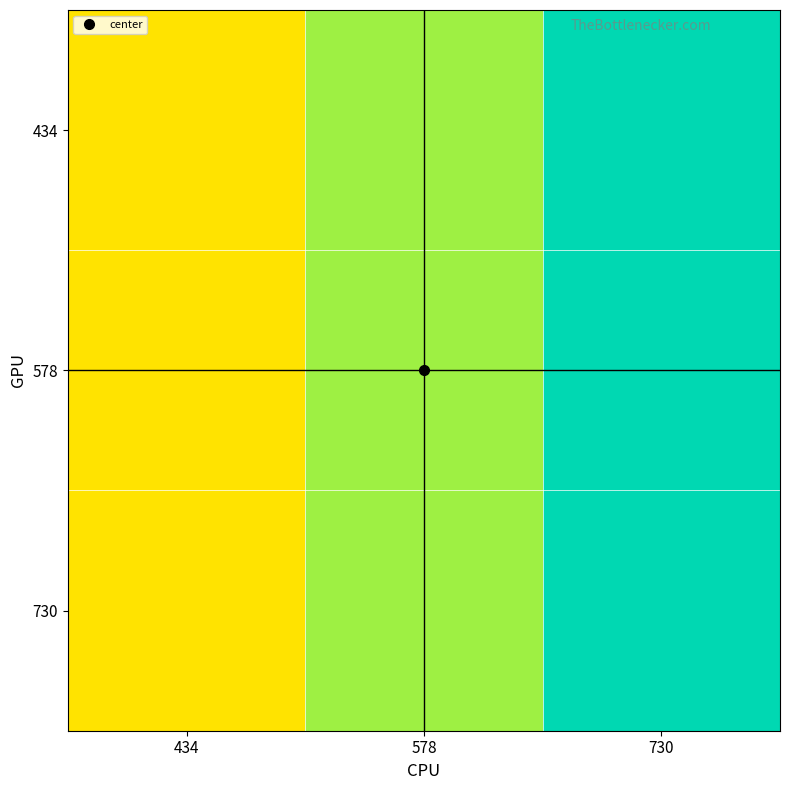

Which has a higher value, 434 or 578?

578